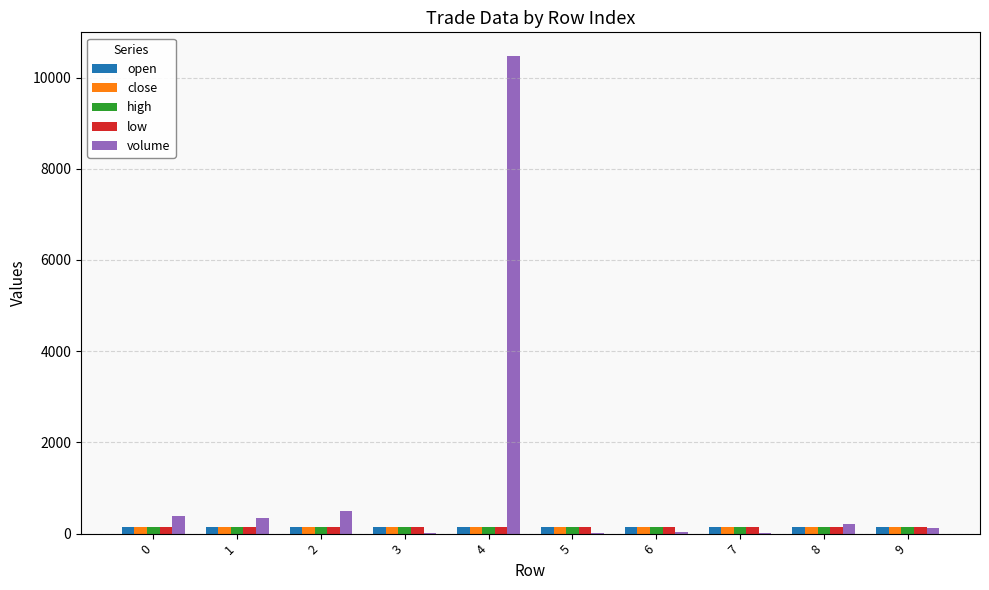

At which category is the sum across all series the highest?

4